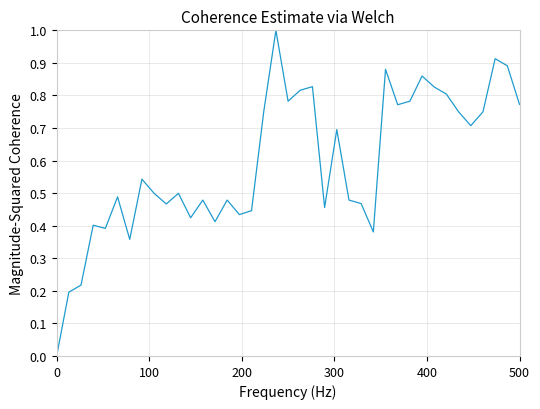

The value at 0 is 0.0. True or false?

True